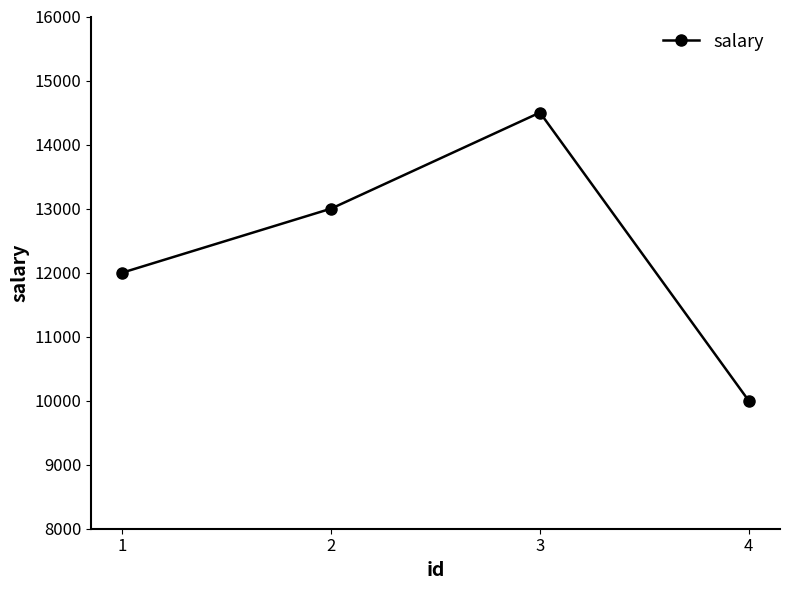

At which label is the value closest to 12250?

1